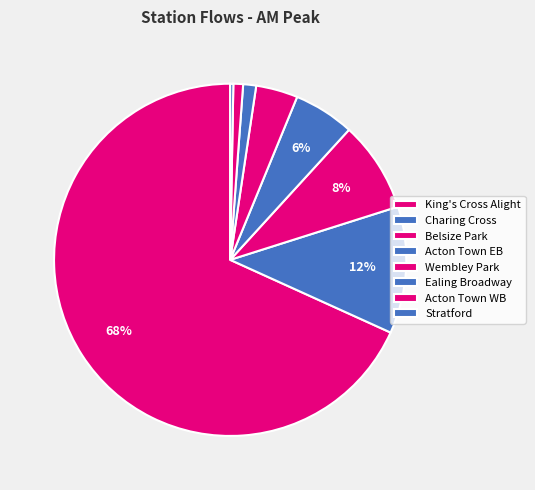

Count the number of slices in the pie.

8